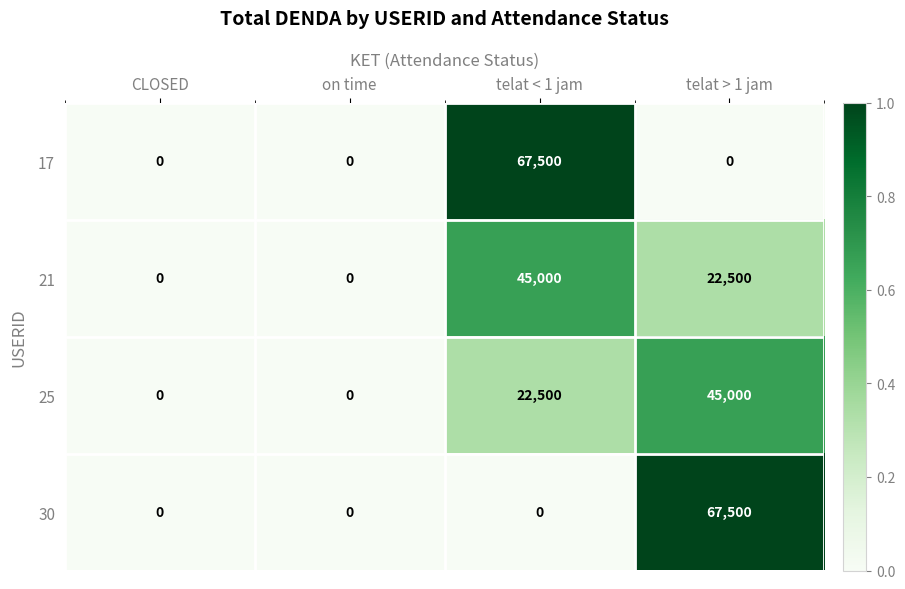

What is the difference between the maximum and second lowest values in the 30 series?

67500